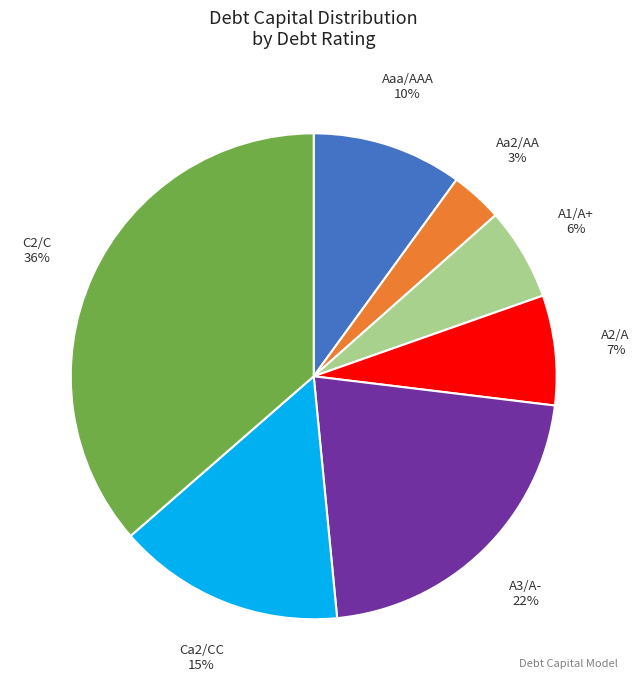

To the nearest percent, what is the average slice percentage?

14%